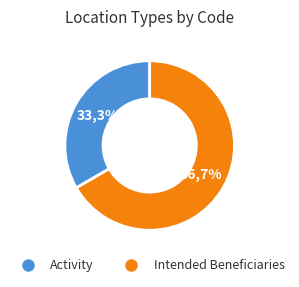

Is it true that Intended Beneficiaries is 67% of the pie?

True